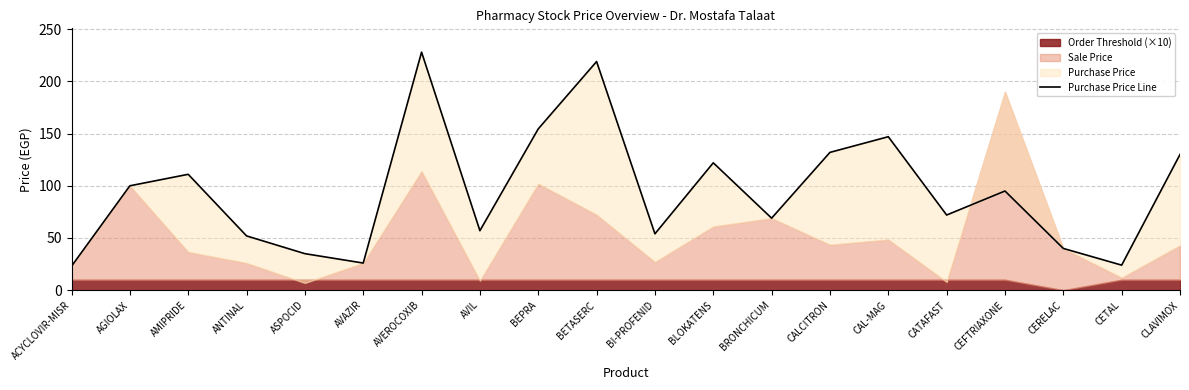

What is the difference between the maximum and minimum values?

205.0